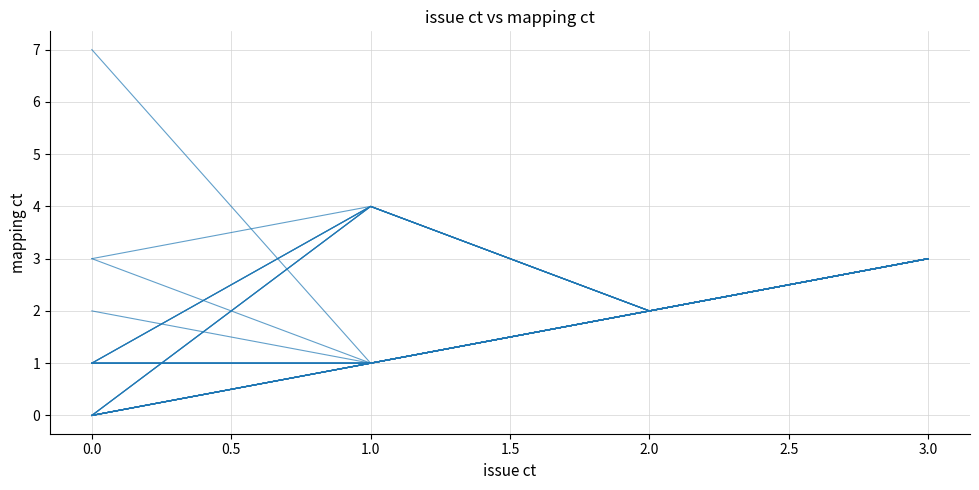

What is the value of the 4th point from the left?

3